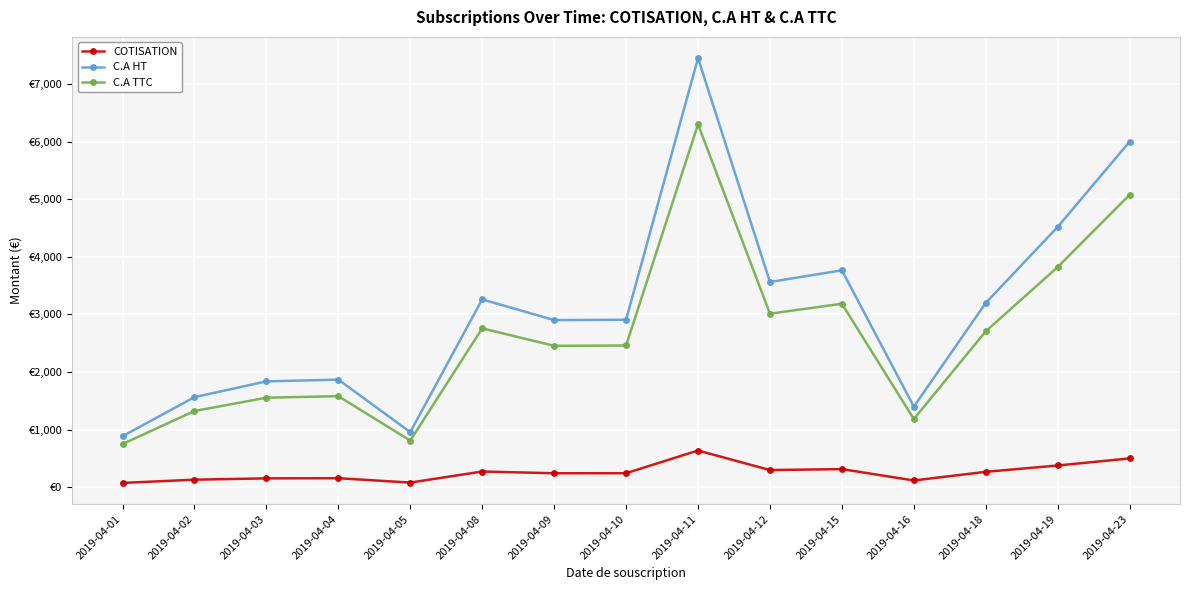

Does the chart have visible grid lines?

Yes